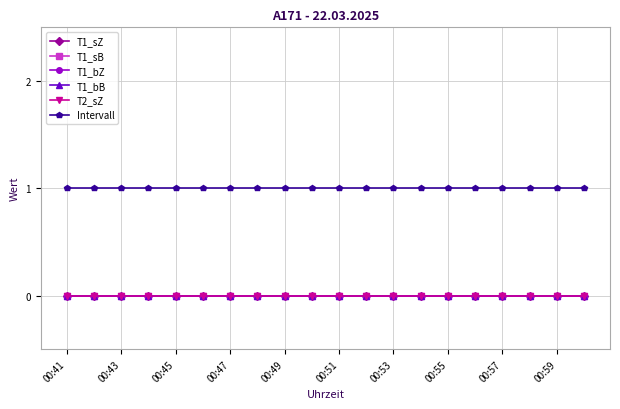

True or false: Intervall has more than 2 interior local peaks.

False